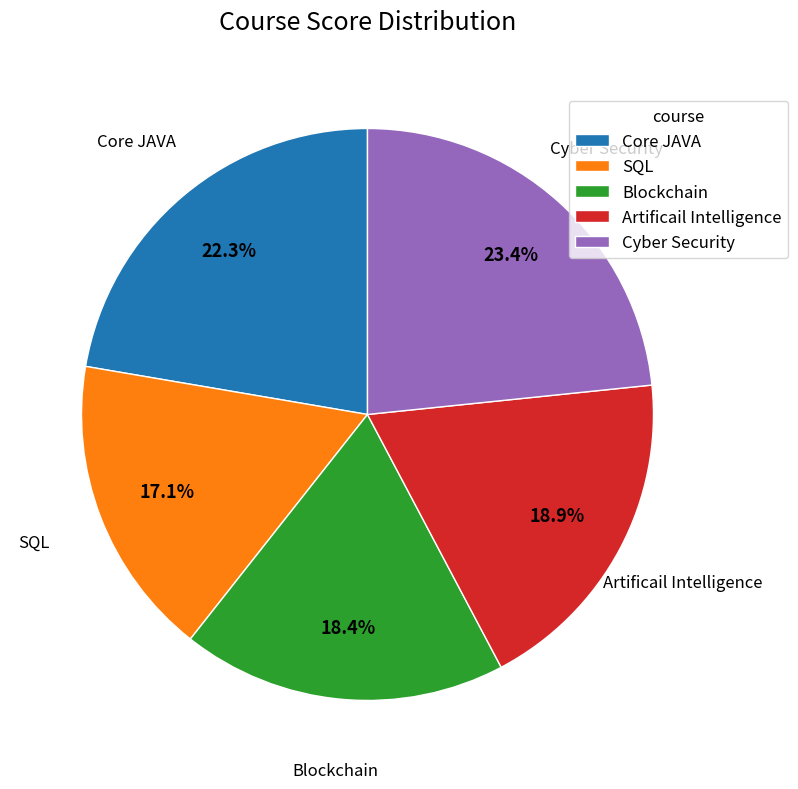

Between Core JAVA and Cyber Security, which is larger?

Cyber Security